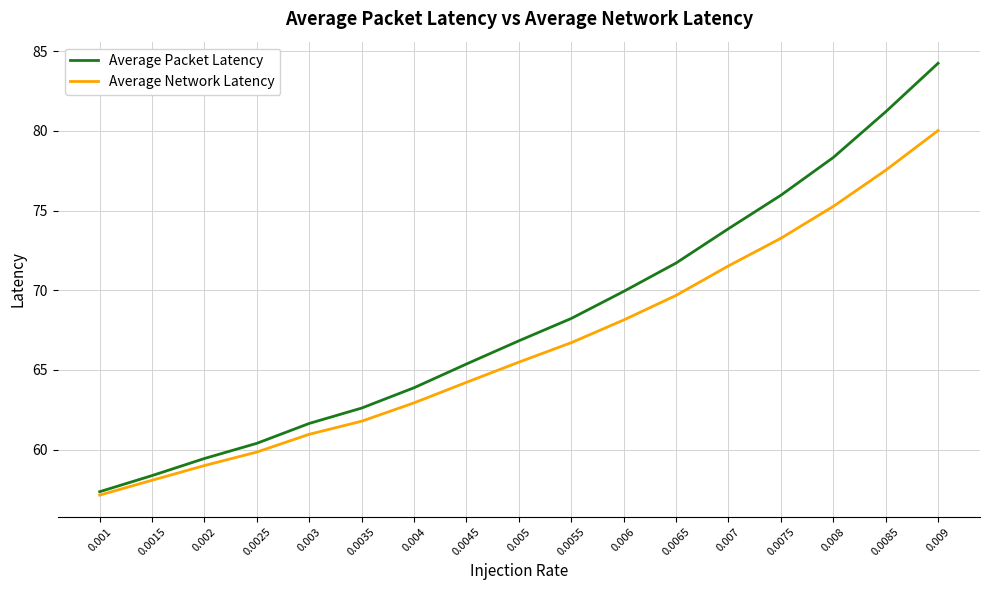

Is the value of Average Packet Latency at 0.0015 greater than the value of Average Network Latency at 0.007?

No